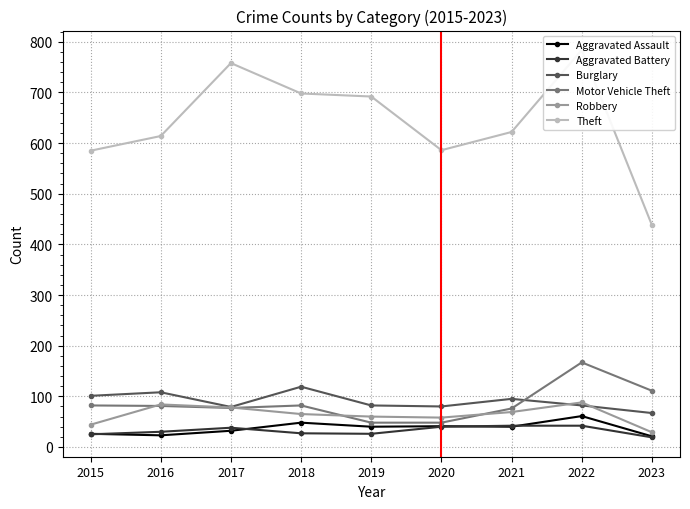

What is the difference between the maximum and minimum values in the Aggravated Battery series?

23